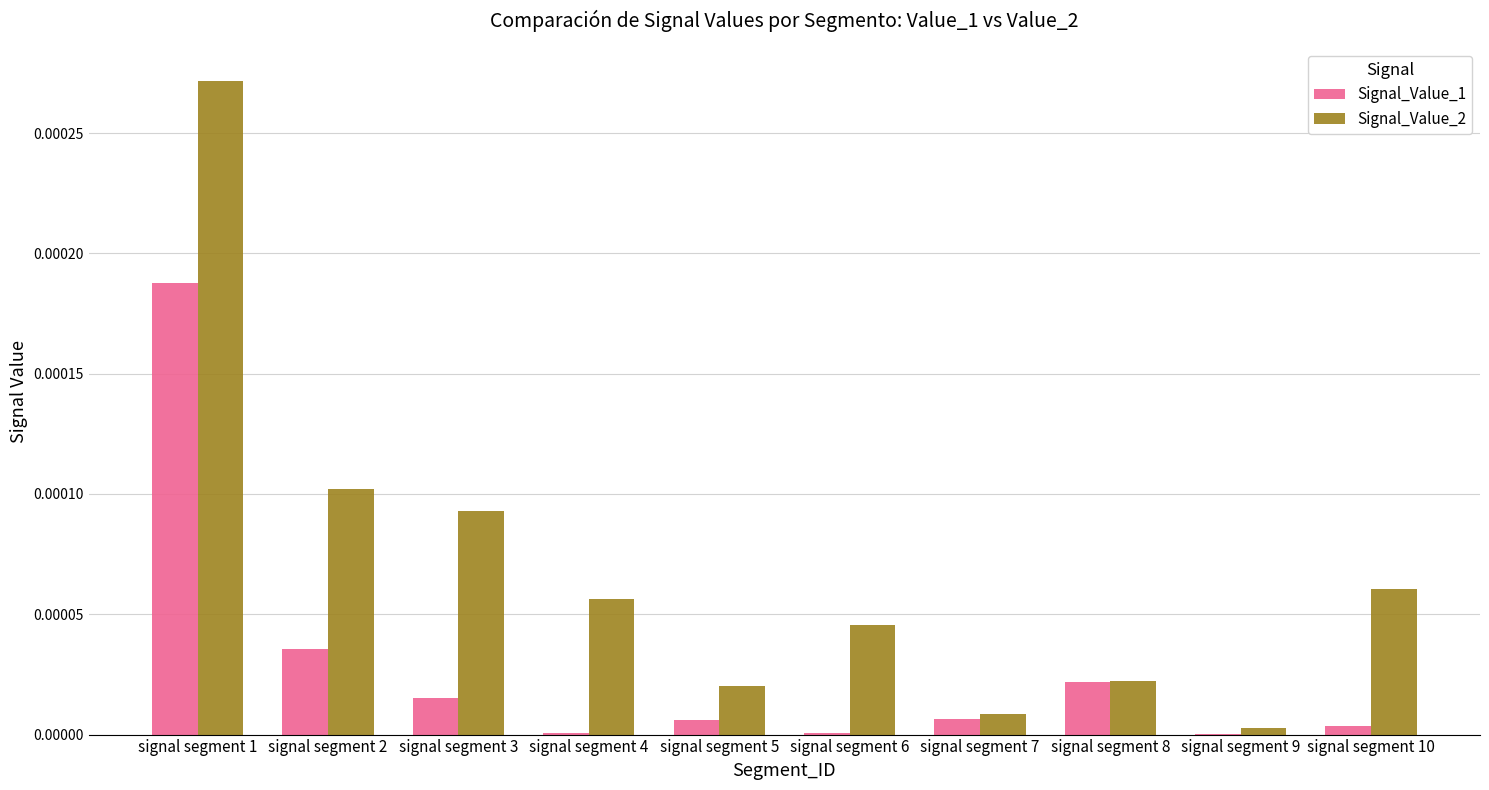

The value of Signal_Value_1 at signal segment 7 is 0.0. True or false?

True